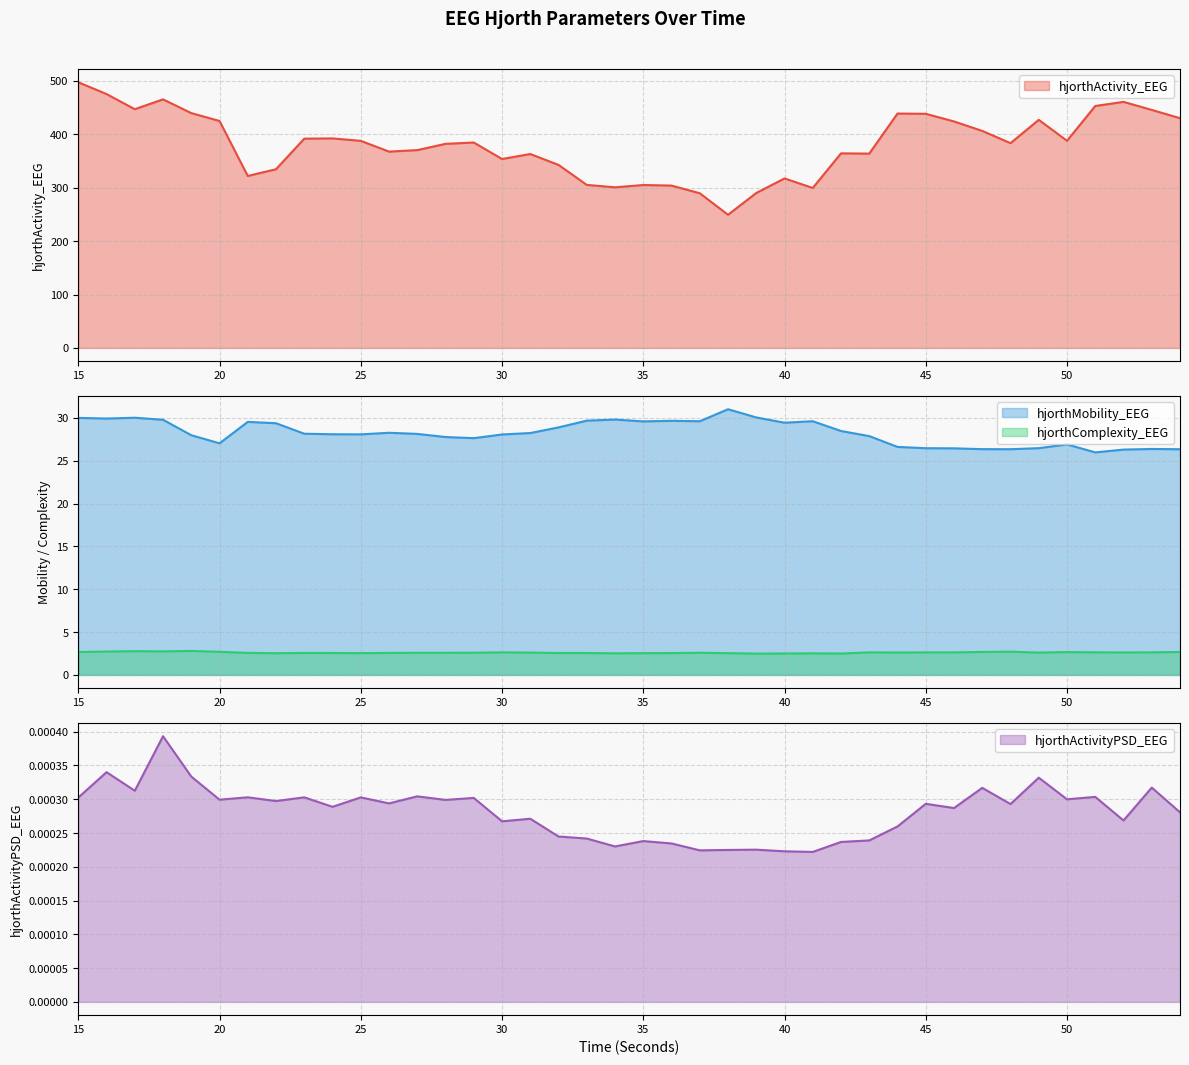

Does the chart display data point markers on the line(s)?

No